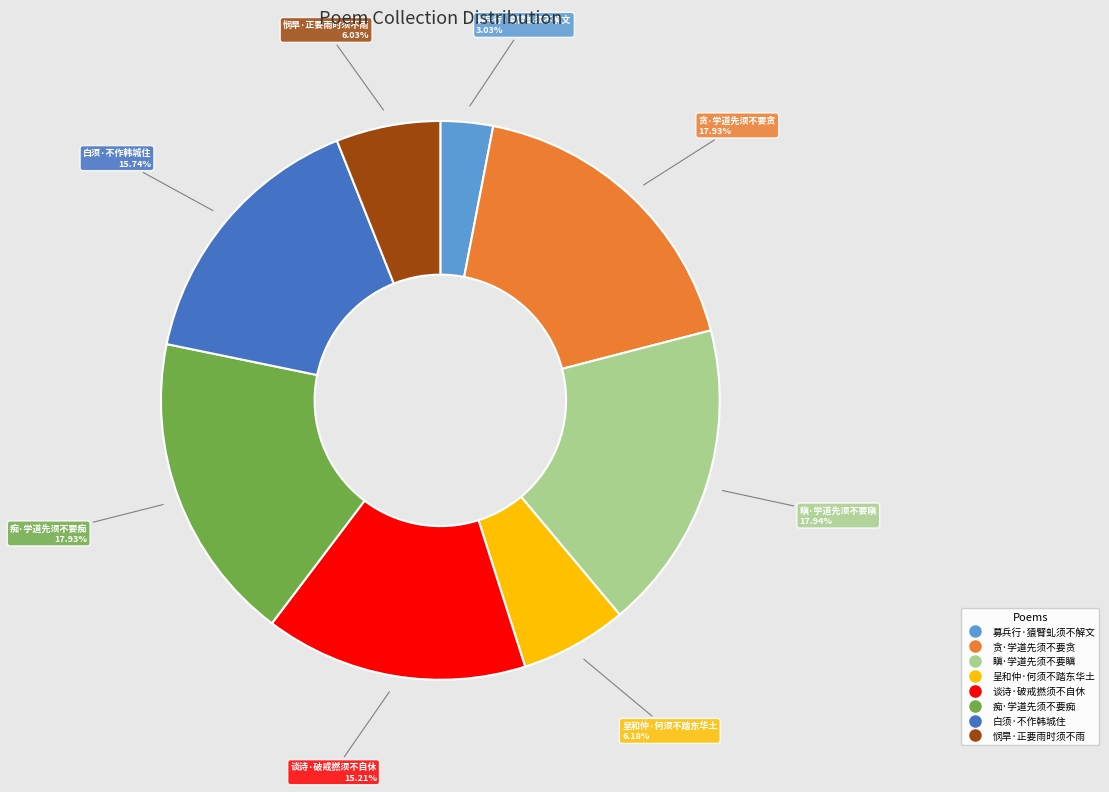

Is the sum of 瞋·学道先须不要瞋 and 募兵行·猿臂虬须不解文 greater than half?

No